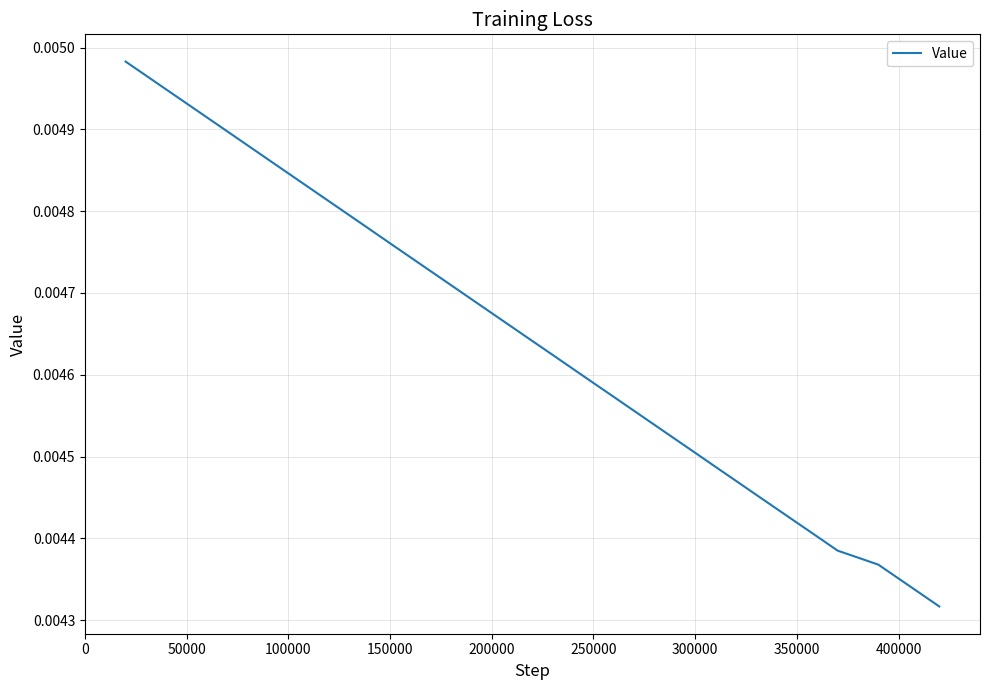

Does the chart have visible grid lines?

Yes